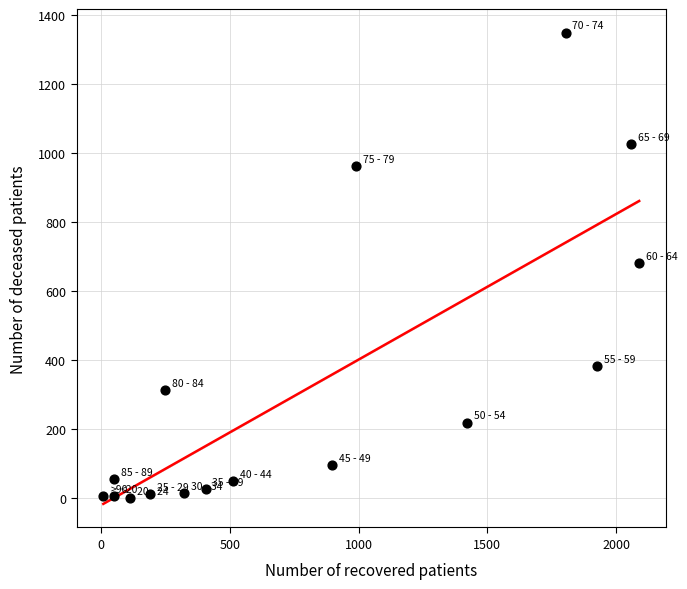

What is the range of X values (max minus min)?

2081